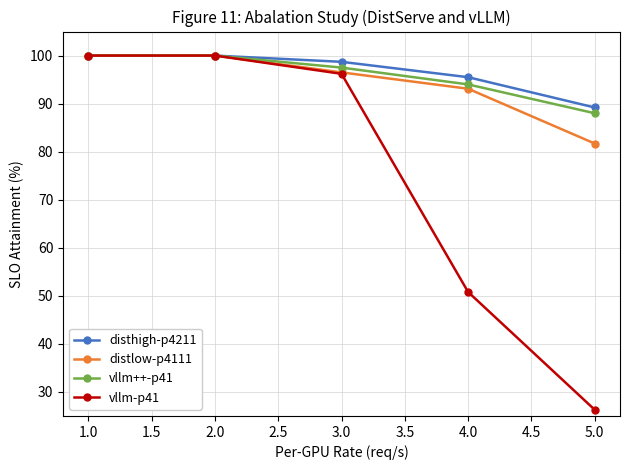

At which category does the chart reach its minimum across all series?

5.0